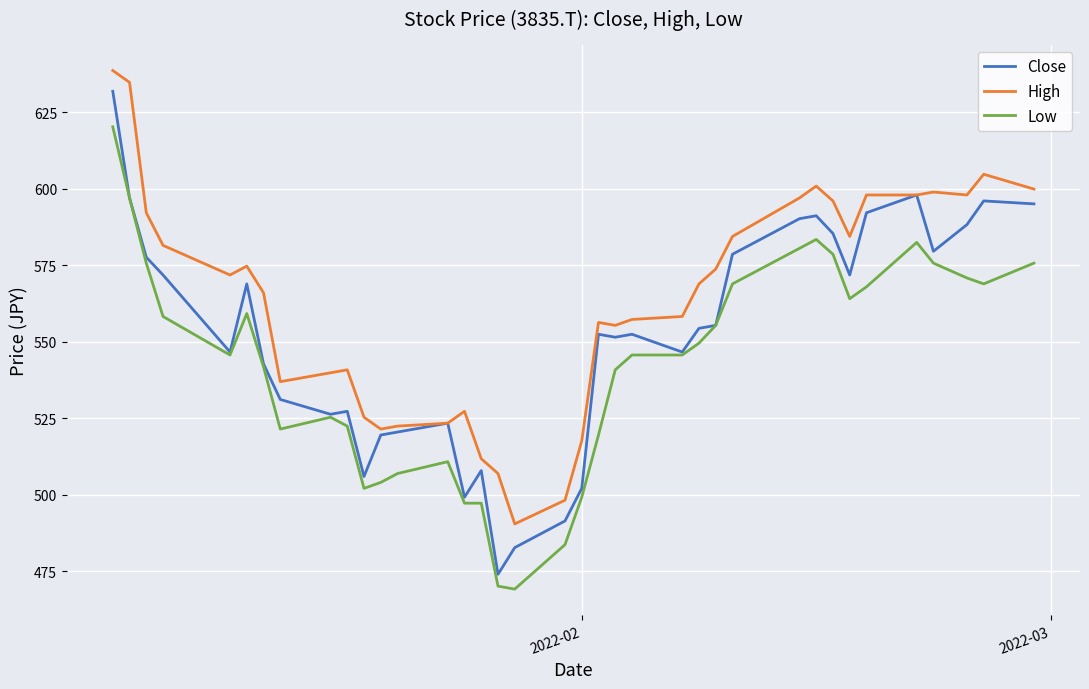

Which series has the largest total across all categories?

High